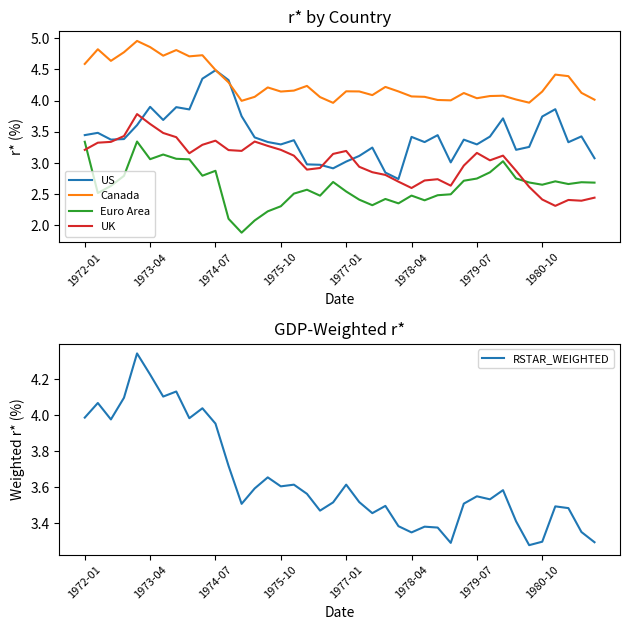

True or false: US has a value of 1.1 at 1973-04.

False